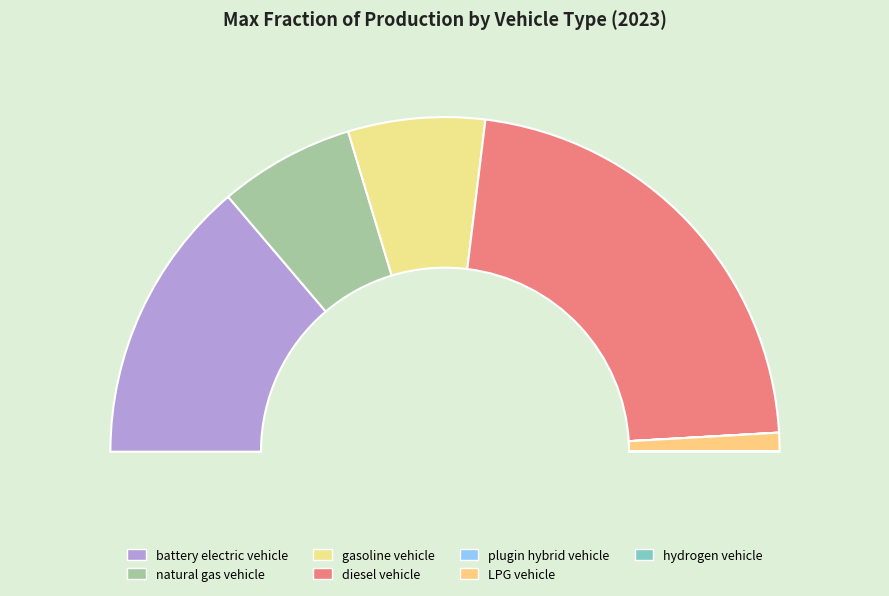

What is the largest slice in the pie chart?

diesel vehicle